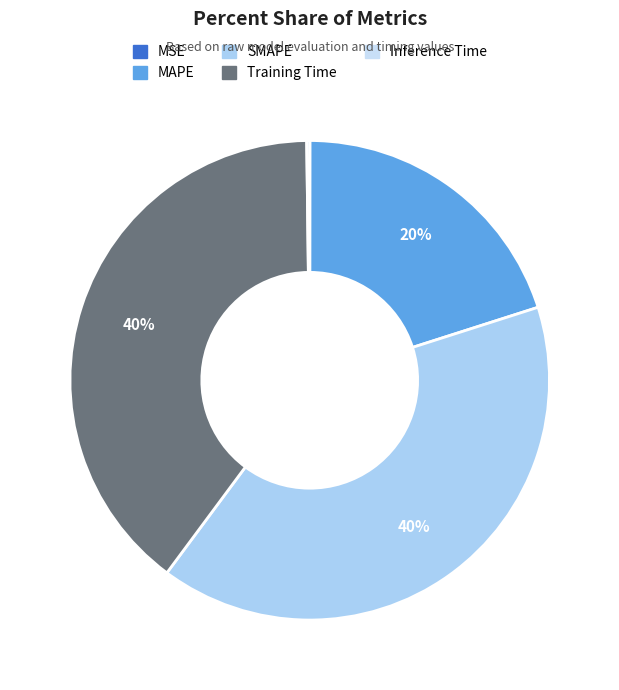

Do Training Time and SMAPE together represent more than half of the pie?

Yes